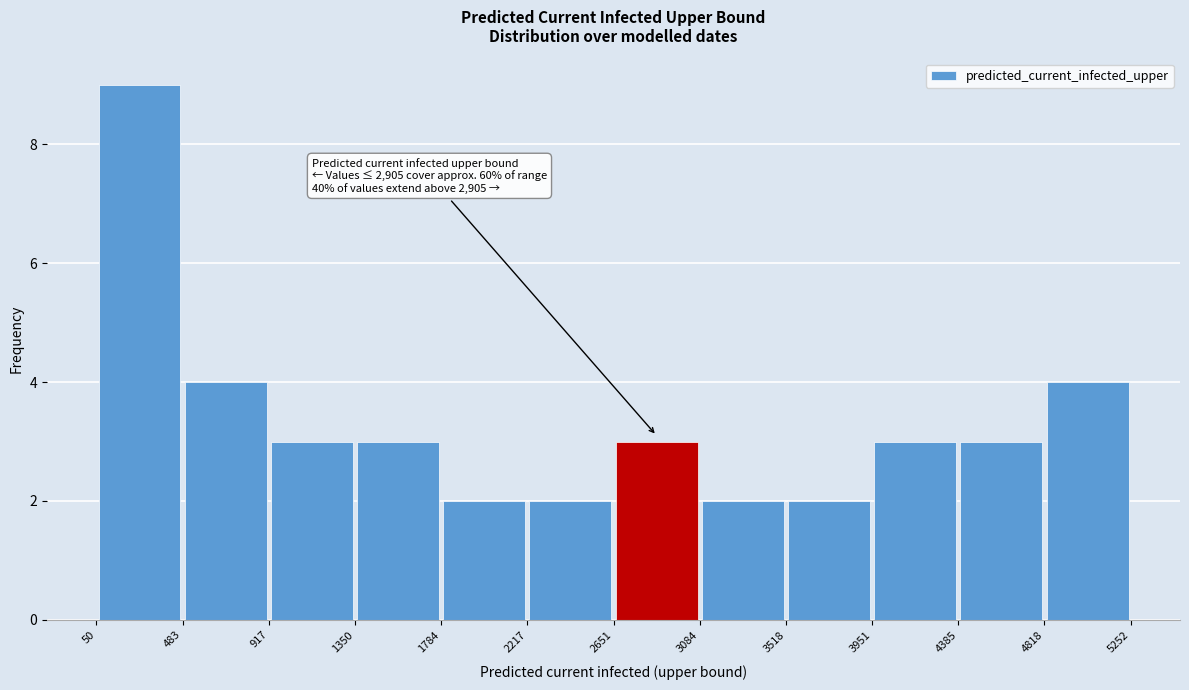

Over which range of the x-axis is the bar tallest?

50 to 483